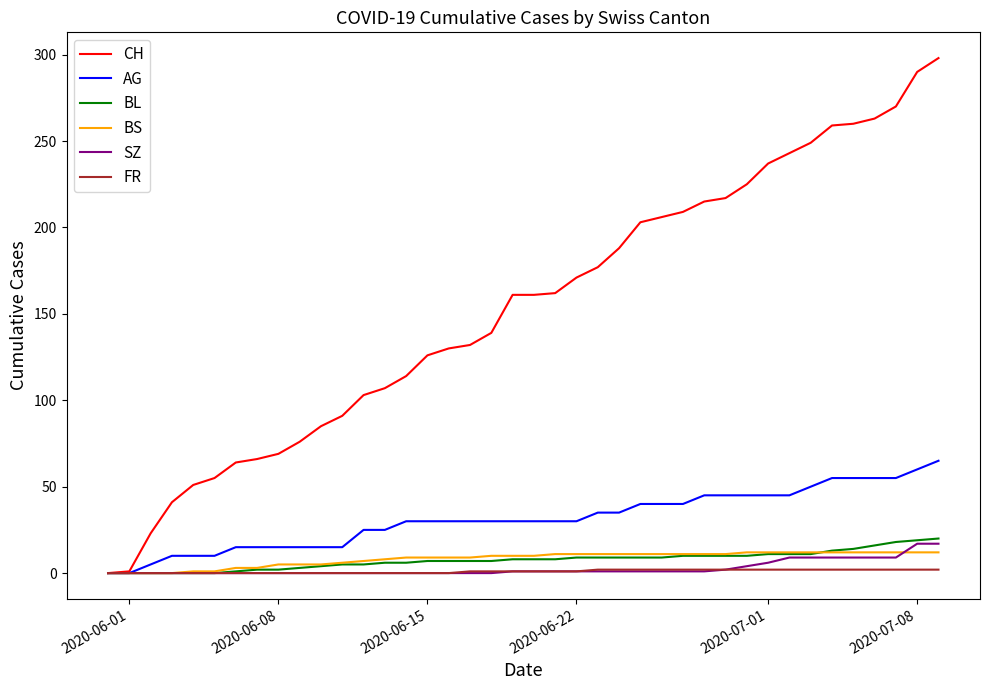

What is the maximum value for SZ?

17